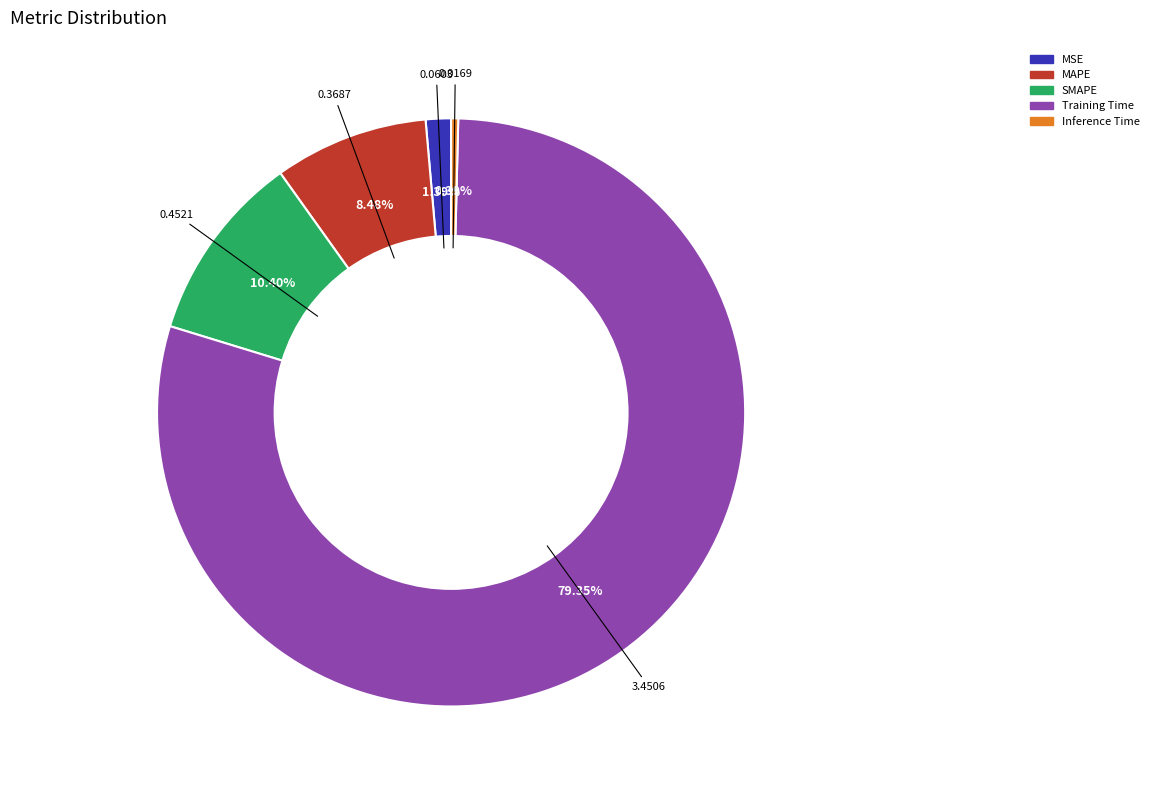

Which slice is the smallest?

Inference Time